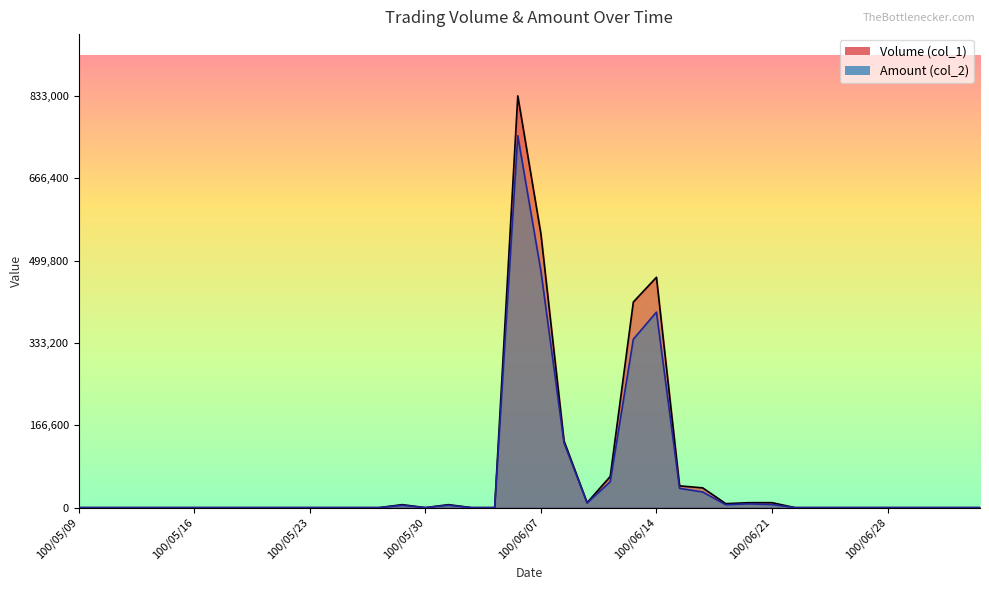

Between 100/06/14 and 100/06/08, which is larger?

100/06/14